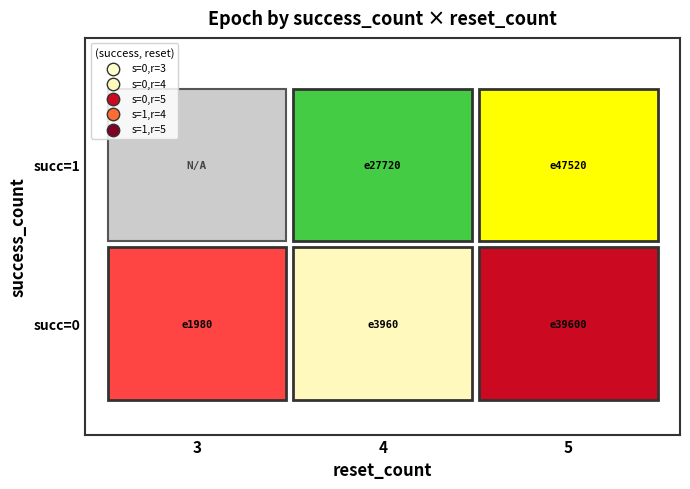

Count the number of values greater than 27720.

2